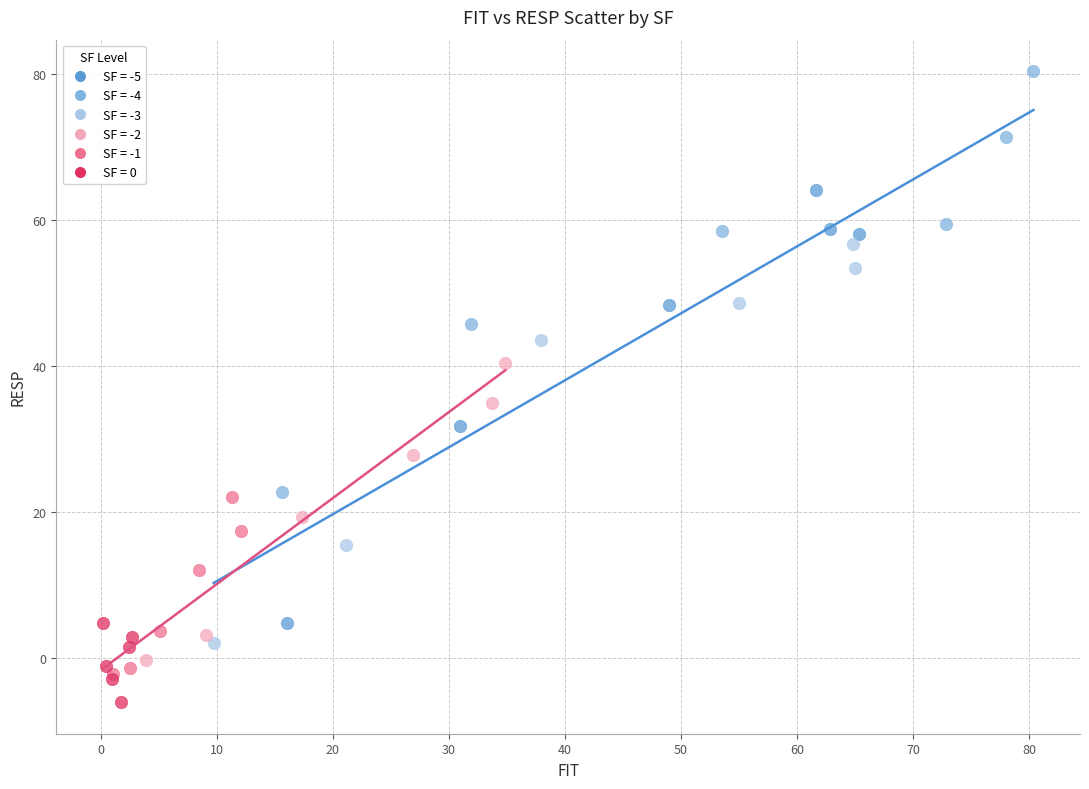

Which series has the largest Y range (max minus min)?

SF = -5